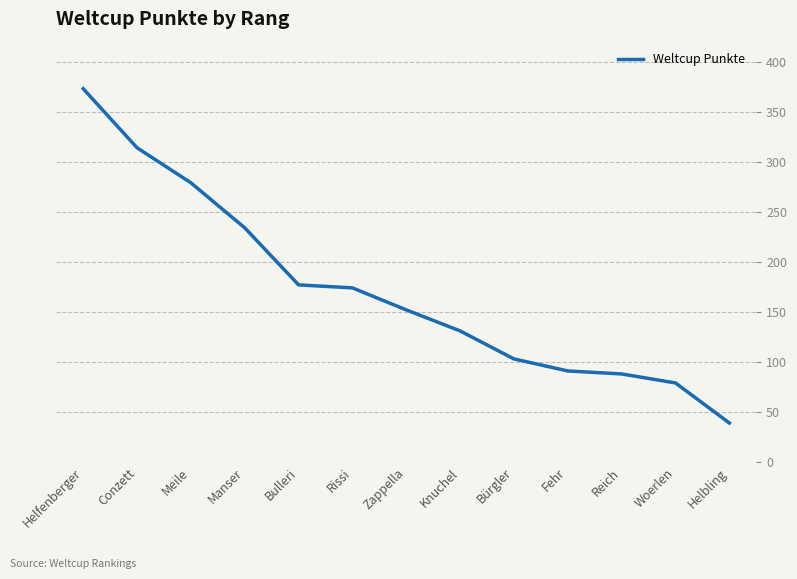

Is it true that the value at Manser is 93?

False